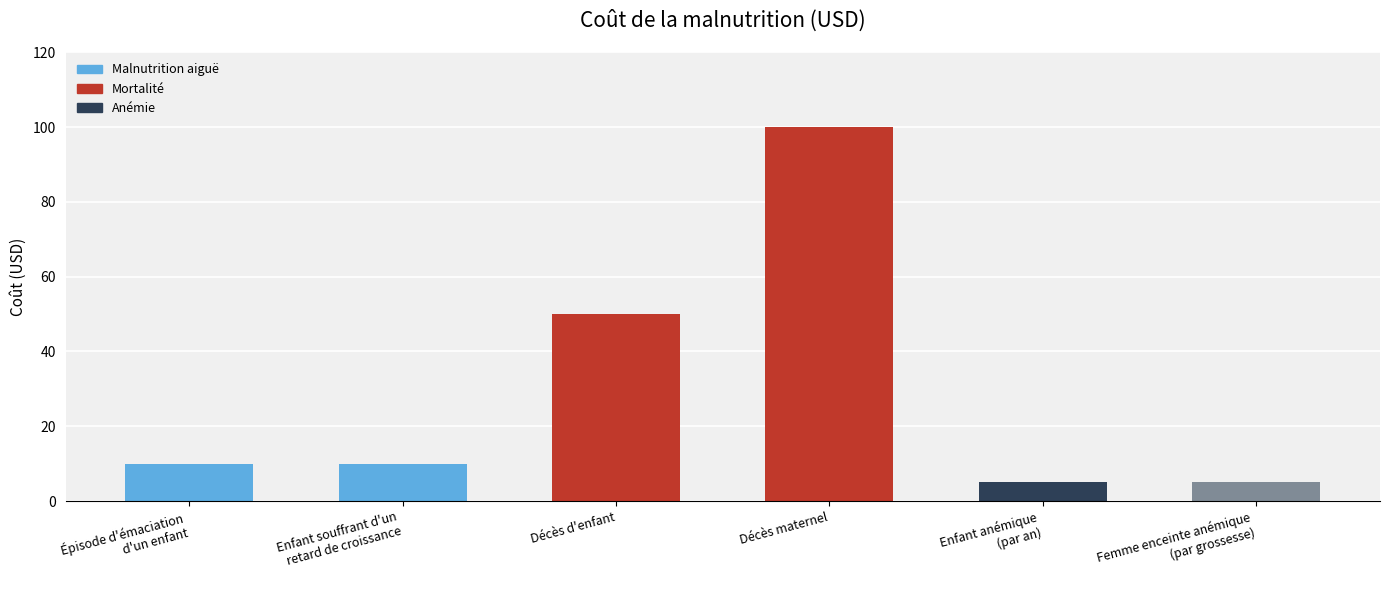

What is the change in value from Enfant souffrant d'un
retard de croissance to Décès d'enfant?

+40